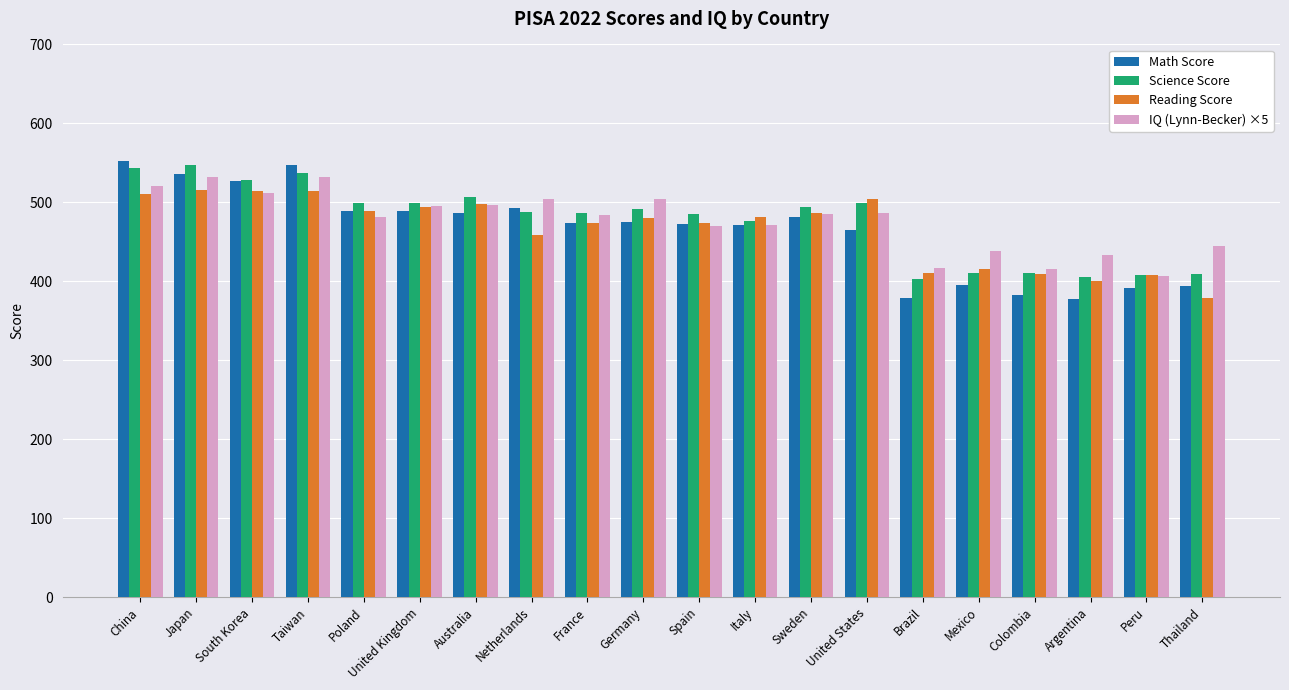

What is the difference between the second highest and minimum values in the Reading Score series?

136.0